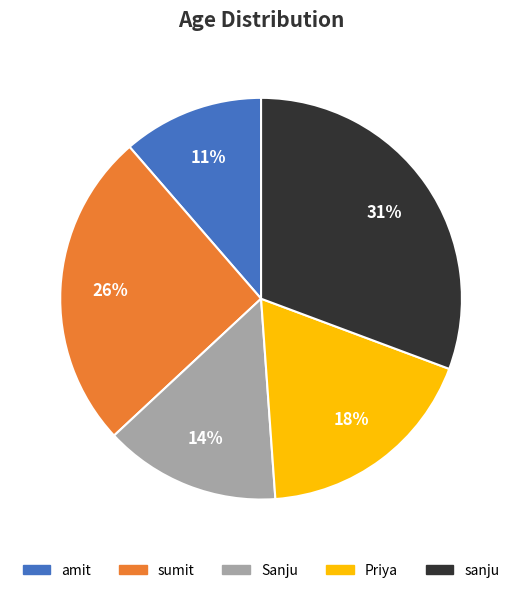

Which category has the smallest portion of the pie?

amit